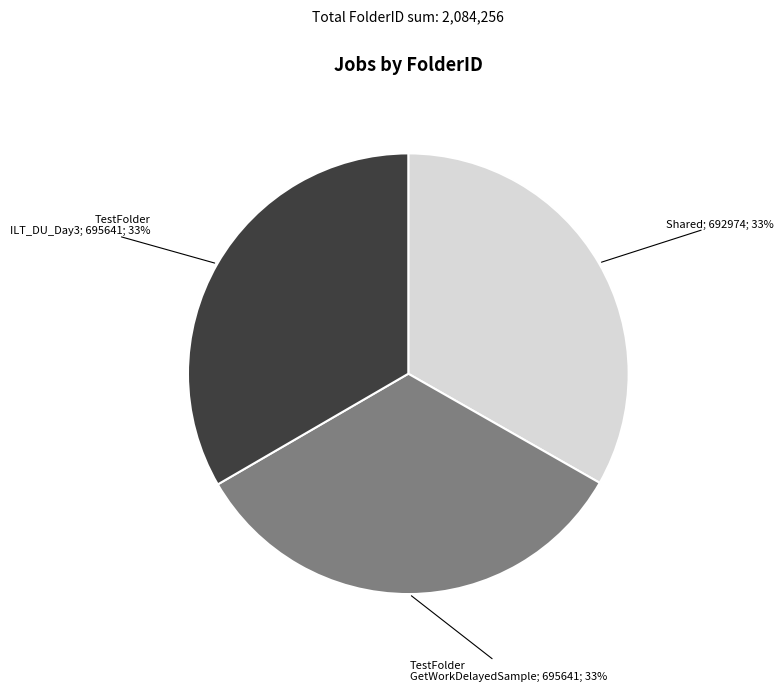

Is there any slice that represents more than half of the pie?

No